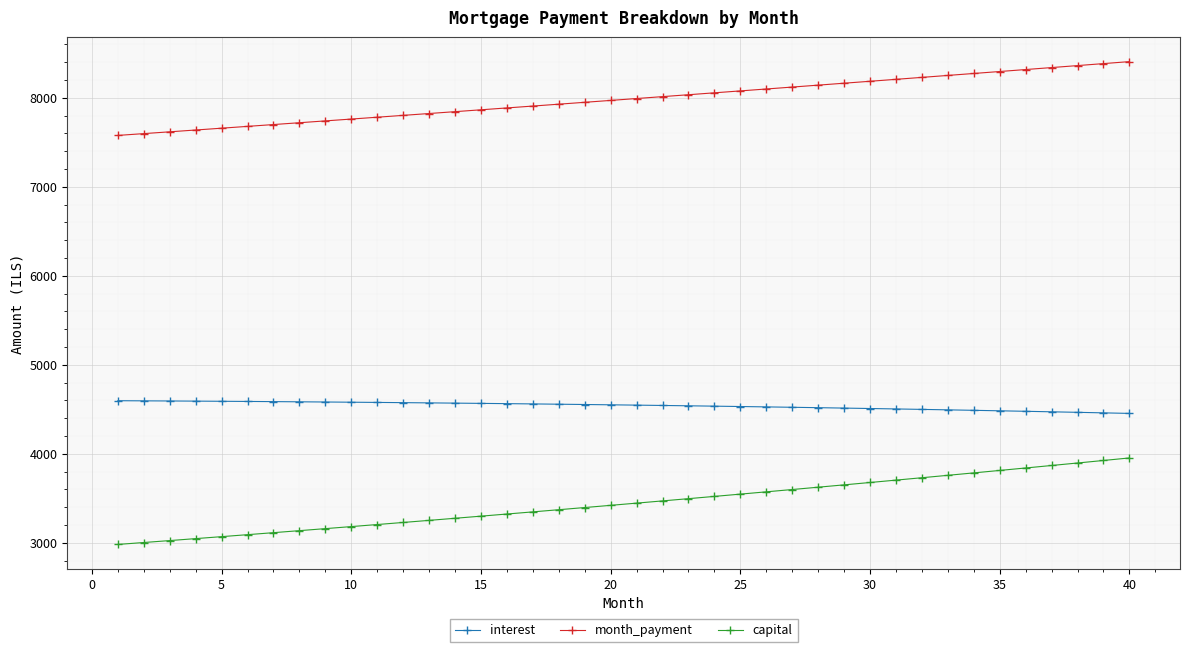

What is the difference between the maximum and minimum values in the capital series?

971.8